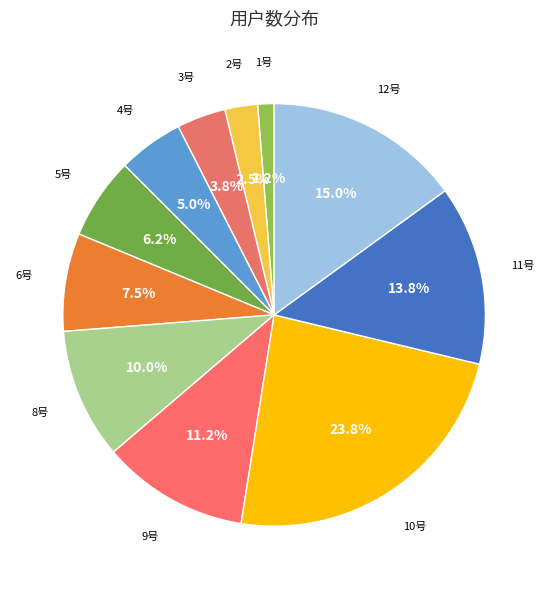

The 11号 slice represents 22% of the pie. True or false?

False